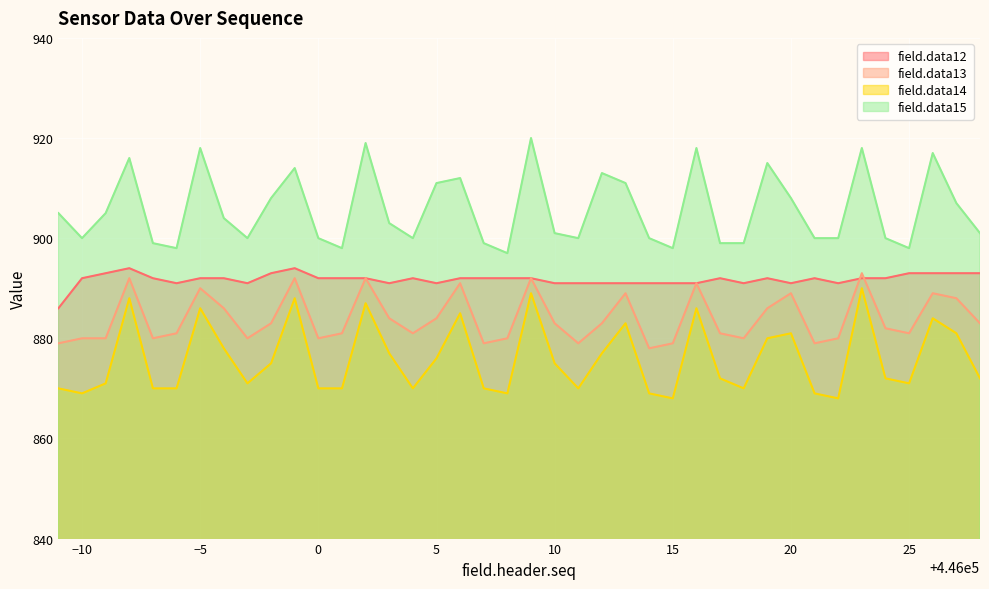

Which series changed the most between 445989 and 446017?

field.data12